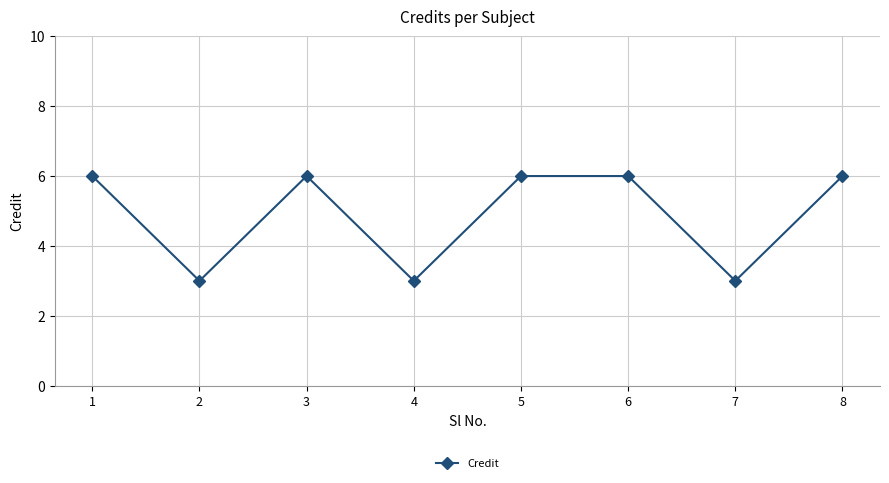

At which category does the data reach its first local valley?

2